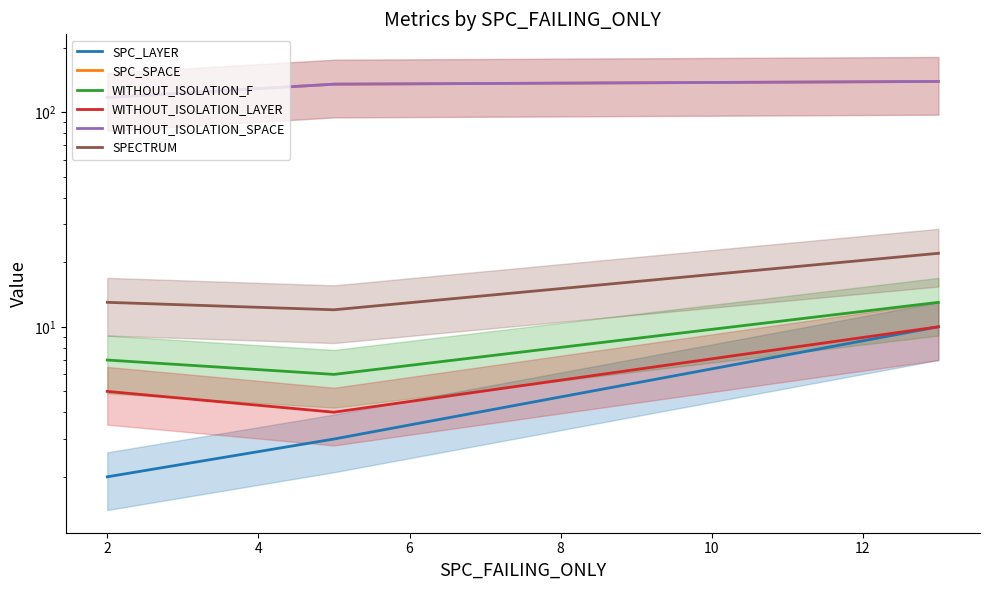

What is the difference between the SPC_LAYER values at 2 and 4?

7